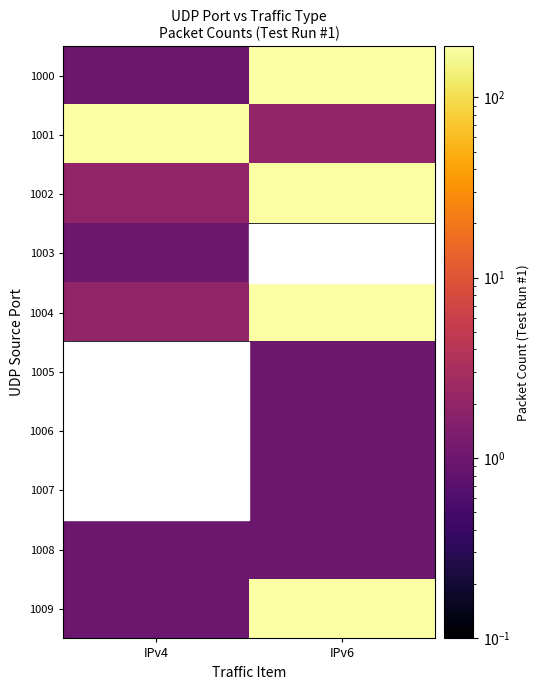

At which category does the chart reach its minimum across all series?

IPv6